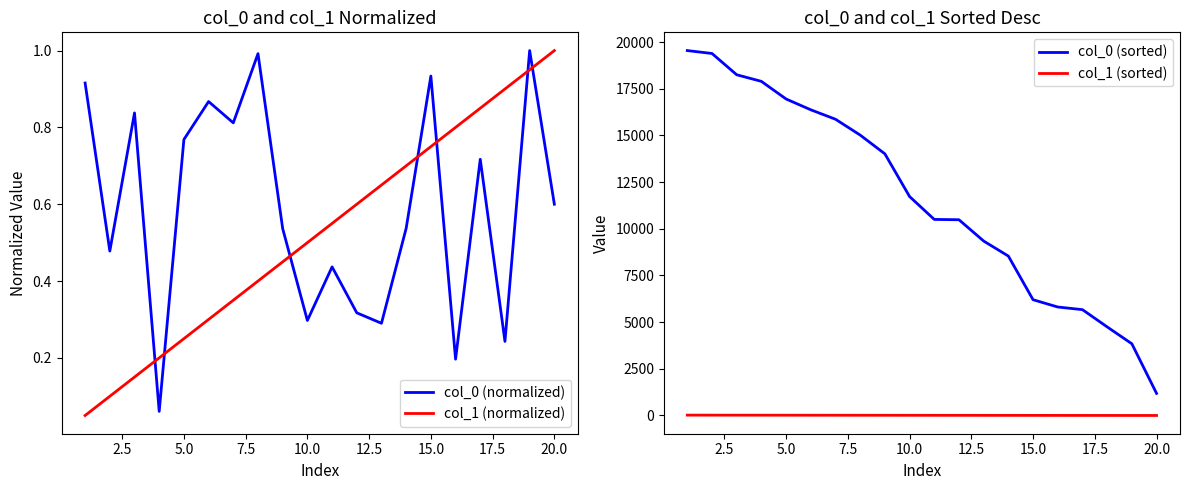

True or false: col_1 (normalized) has a value of 1.0 at 15.0.

False